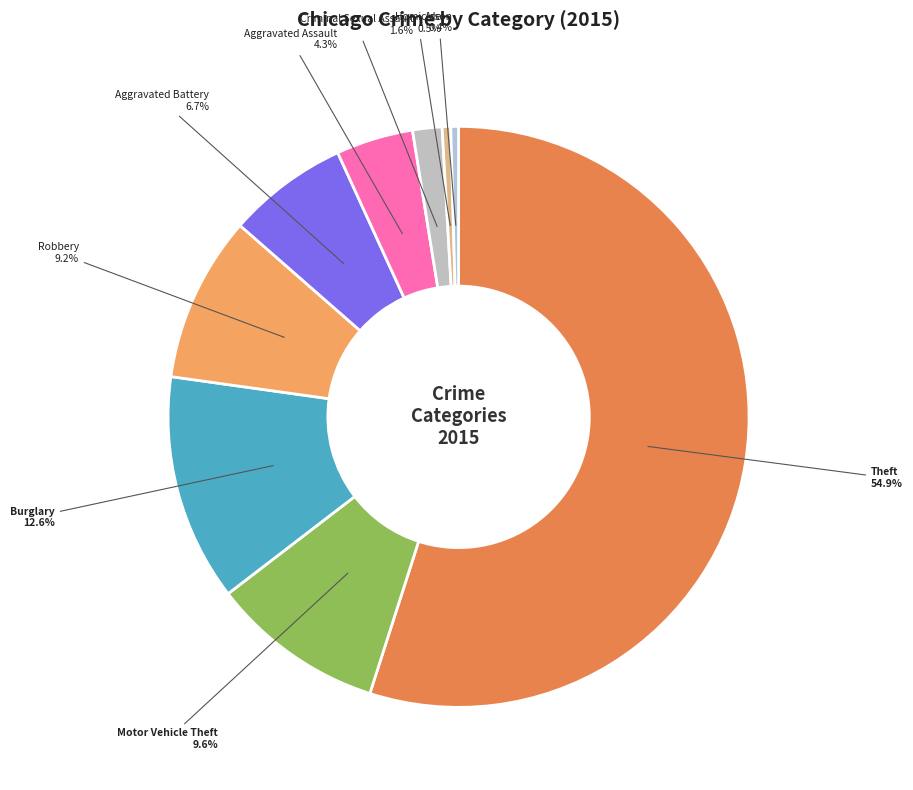

Does Theft represent more than half of the total?

Yes